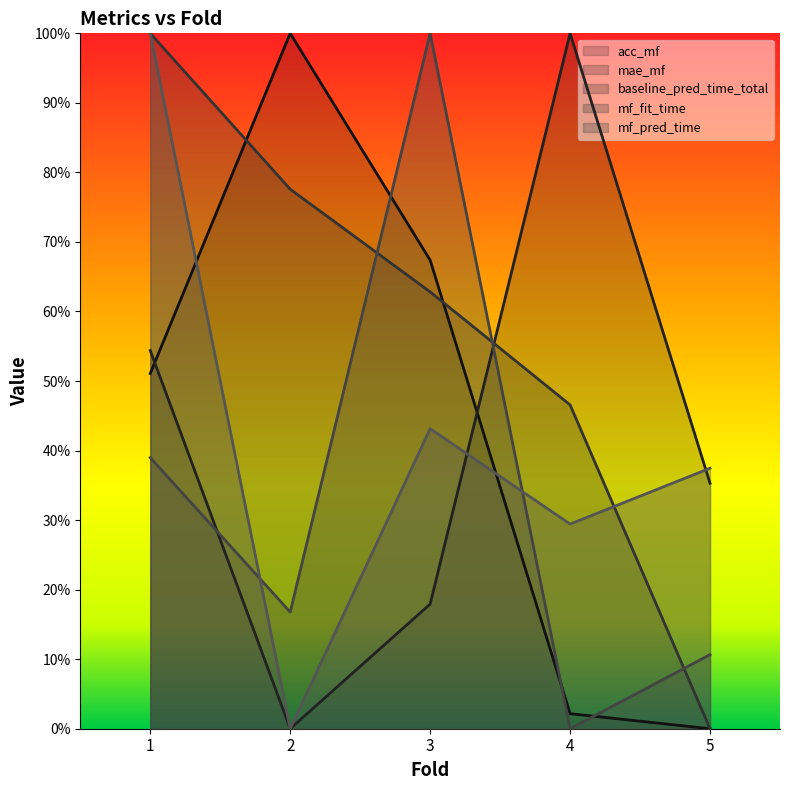

At which label is mf_pred_time closest to 0?

2